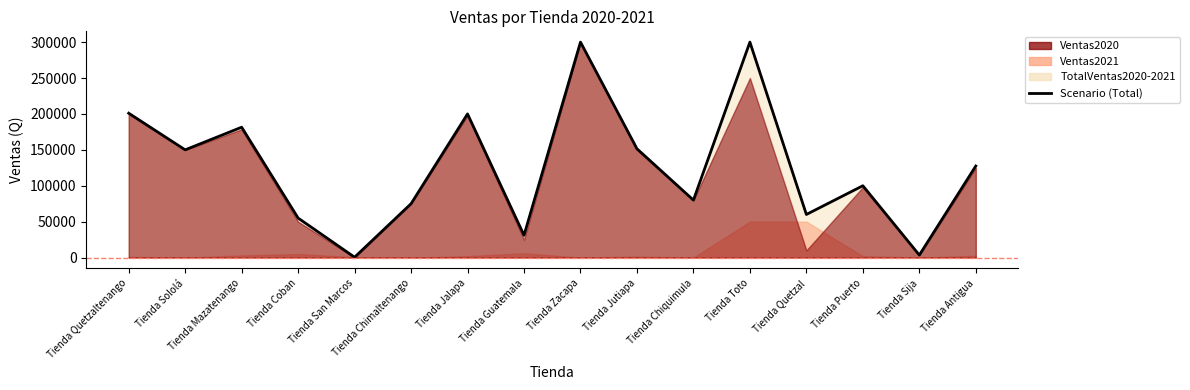

Where does the data first go above 127500?

Tienda Quetzaltenango